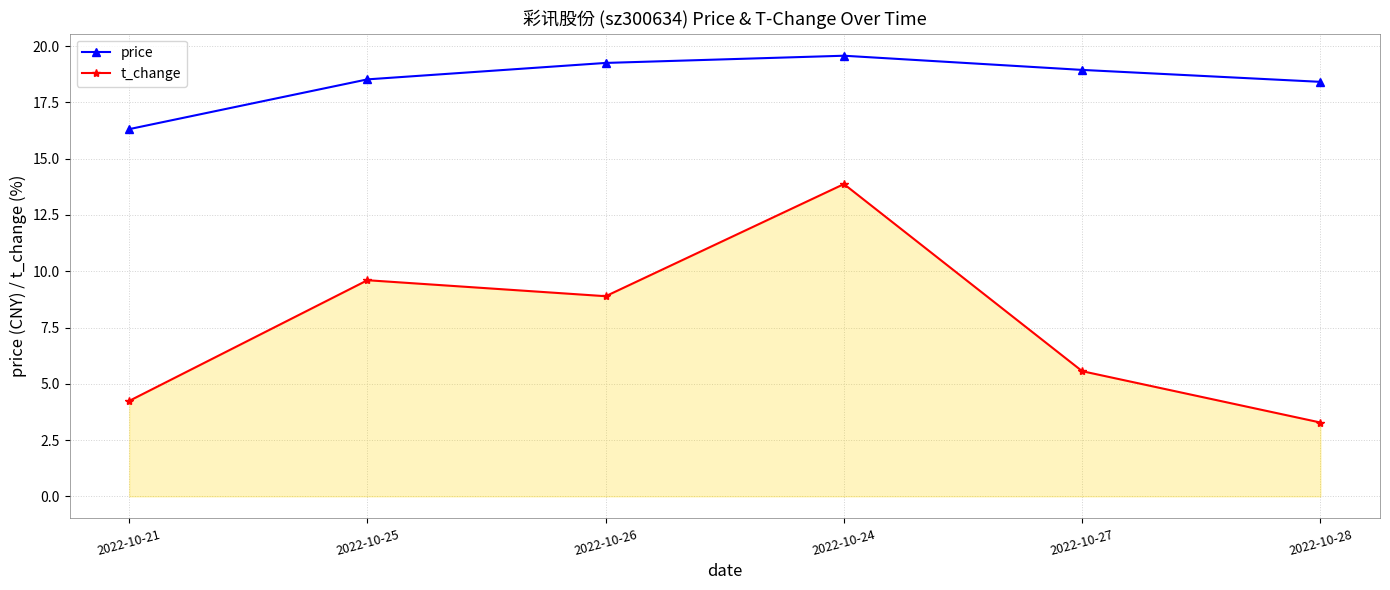

How many data points in t_change are less than 8?

3